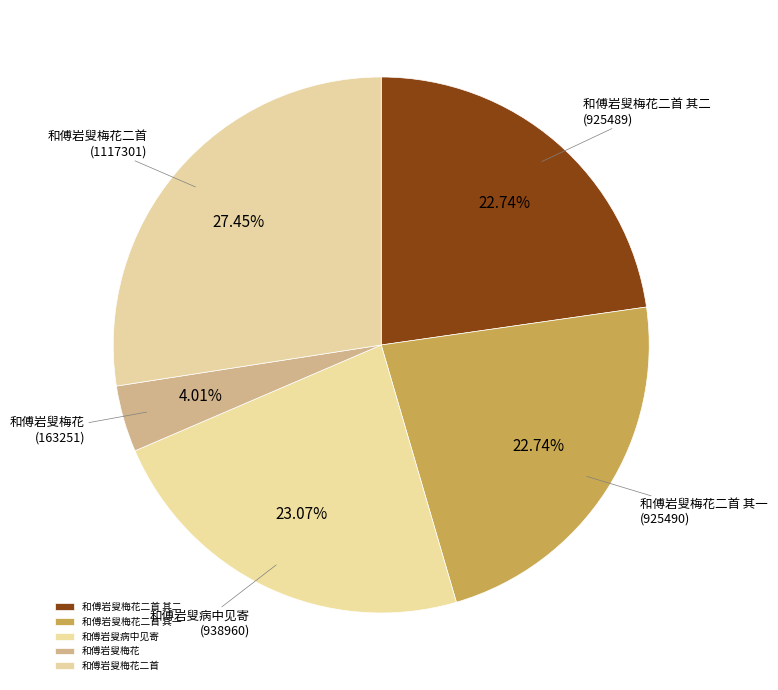

Approximately how many times larger is the value at 和傅岩叟梅花二首 其一 compared to 和傅岩叟梅花二首?

0.8